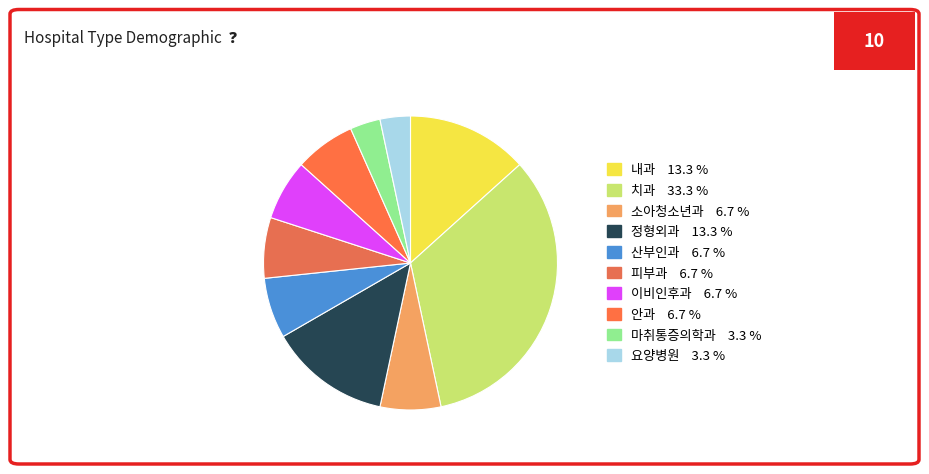

How many slices are in this pie chart?

10